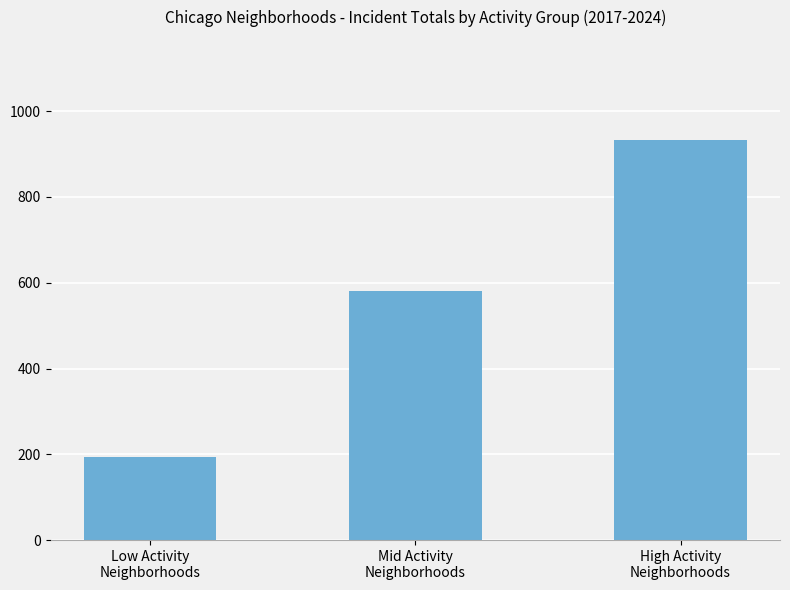

Rank the categories by value from highest to lowest.

High Activity
Neighborhoods, Mid Activity
Neighborhoods, Low Activity
Neighborhoods